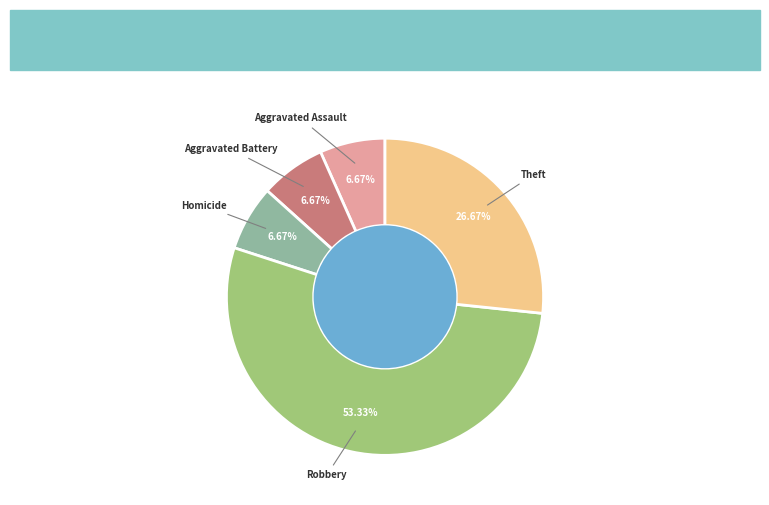

What is the ratio of the value at Theft to the value at Homicide?

4.0